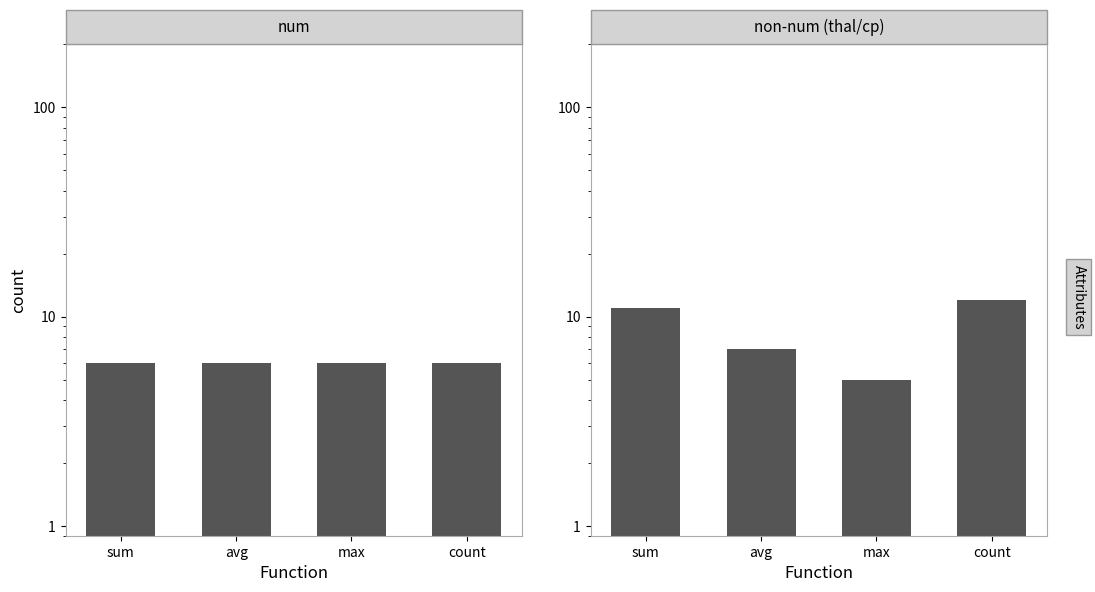

What is the spread (max minus min) of values at count?

6